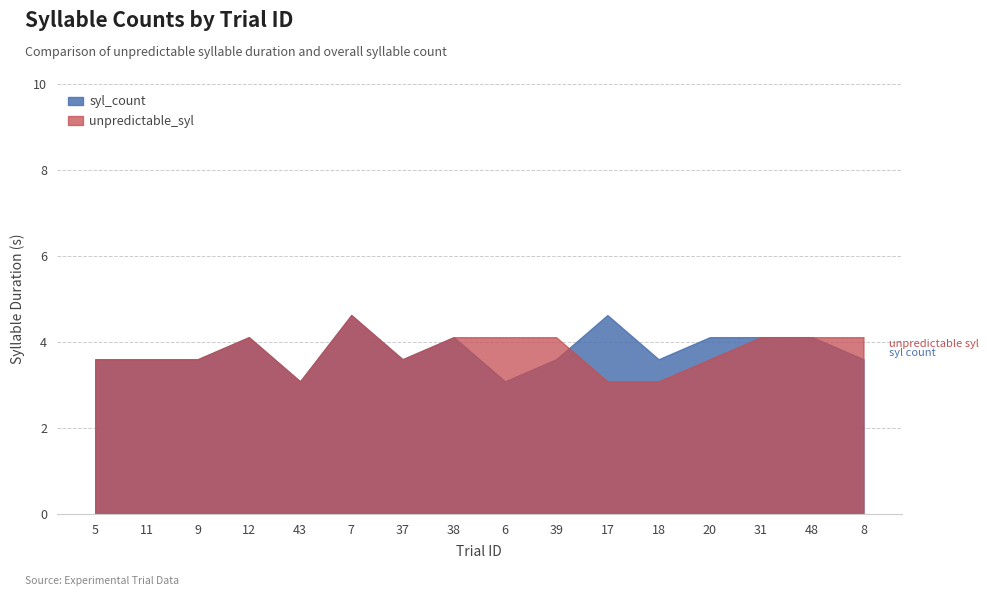

In unpredictable_syl, how many points are lower than both neighbors (excluding endpoints)?

2